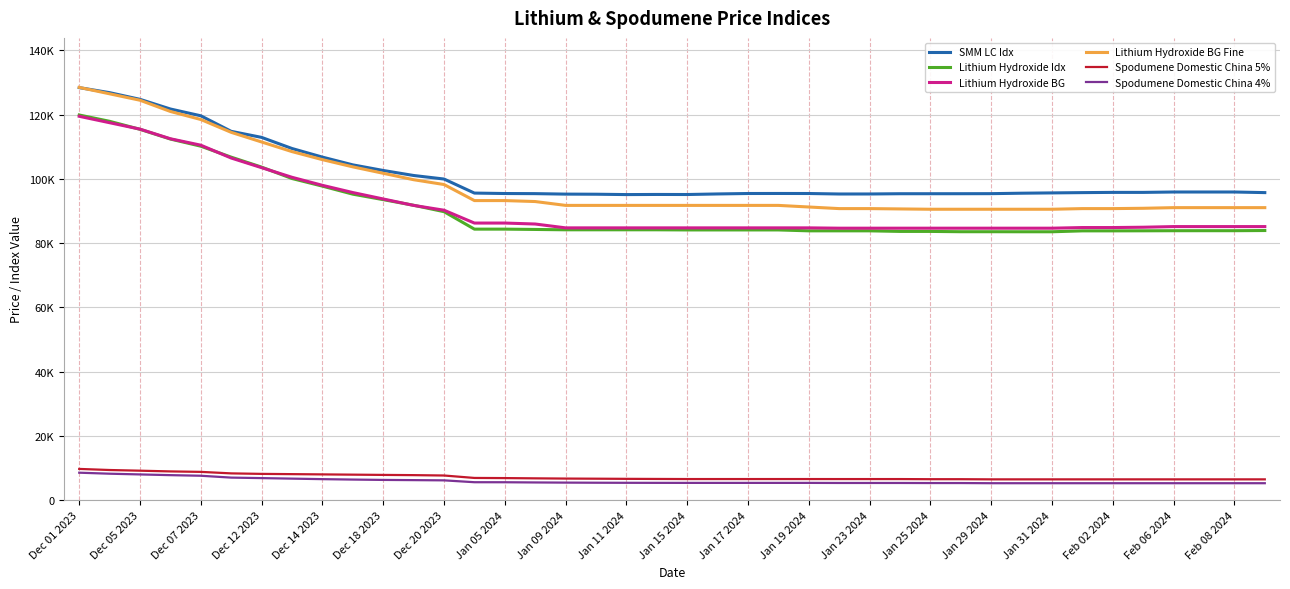

What is the average value of the Lithium Hydroxide BG series?

91229